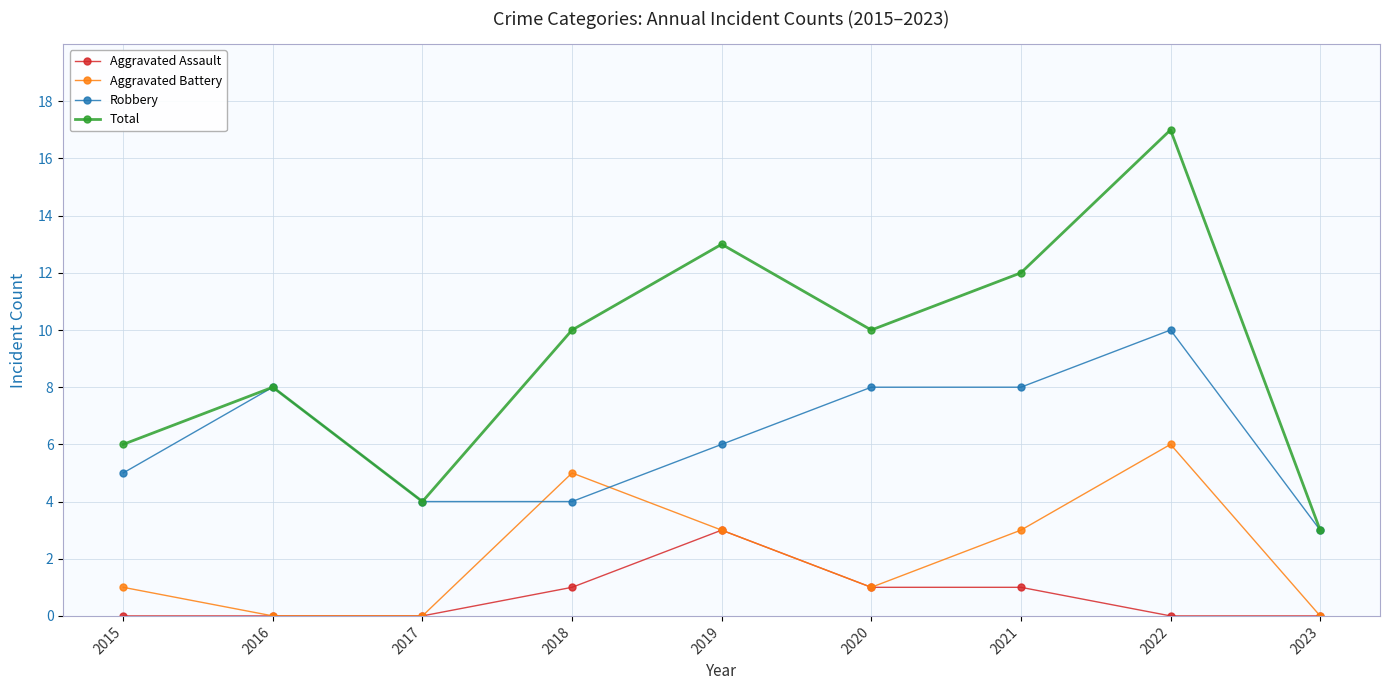

Which series changed the most between 2018 and 2022?

Total